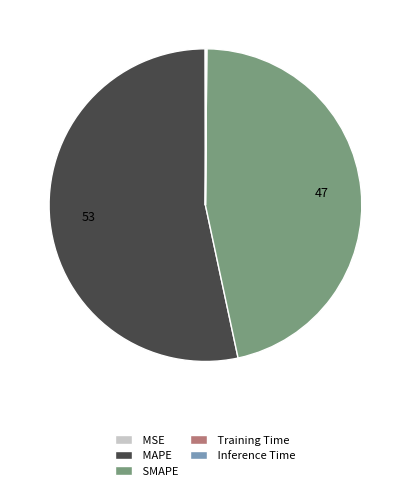

Which category has the biggest portion of the pie?

MAPE